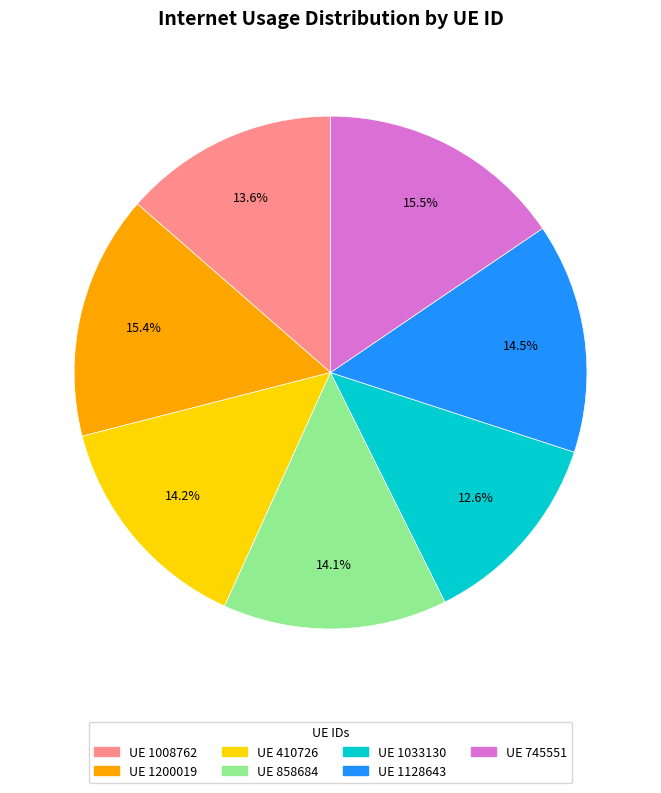

Does any single category account for the majority?

No